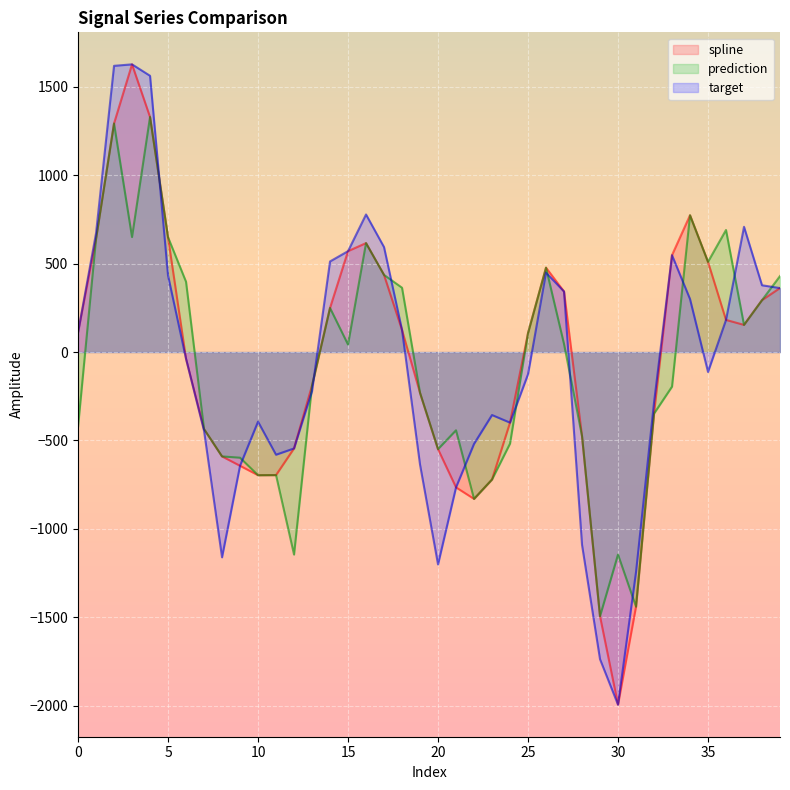

How many positive values does the prediction series have?

20